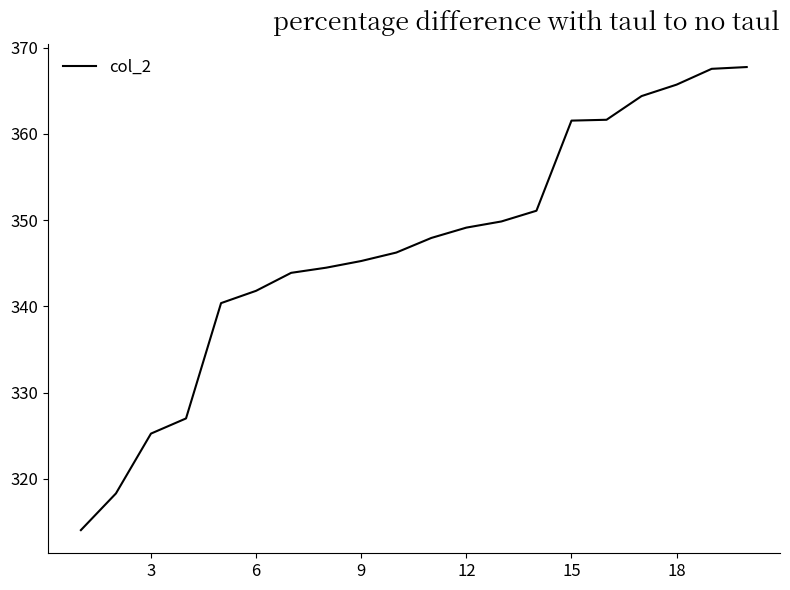

What is the smallest value displayed?

314.1